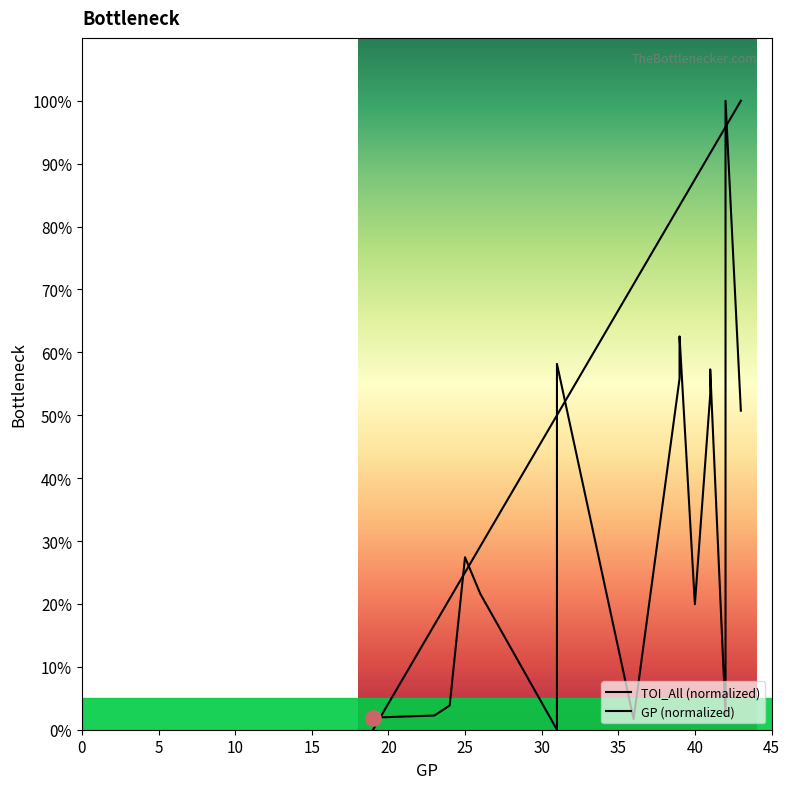

Which series contains the highest Y value?

TOI_All (normalized)